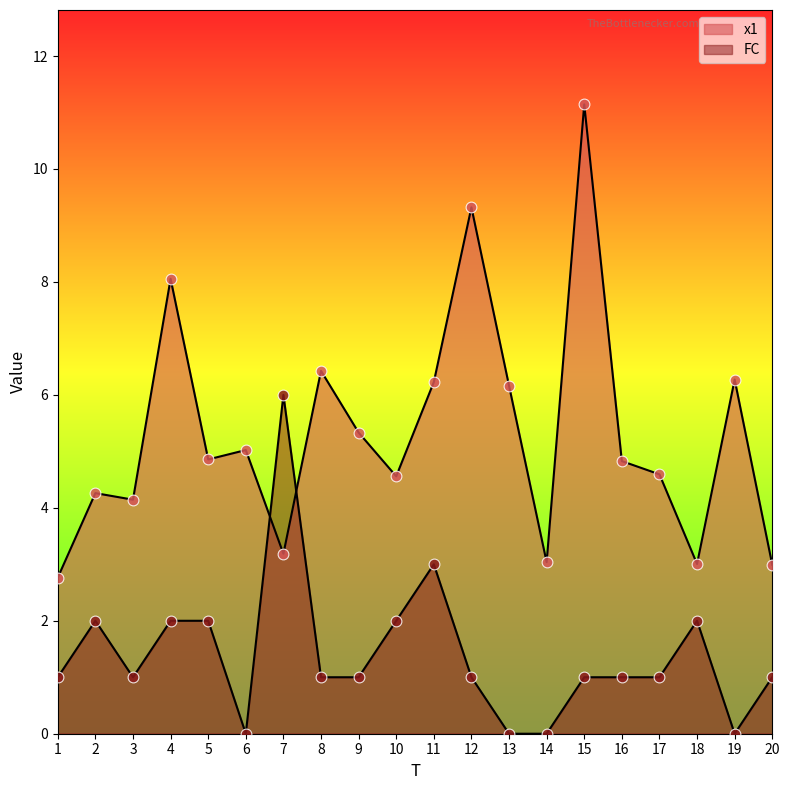

At how many categories does at least one series exceed 1?

20